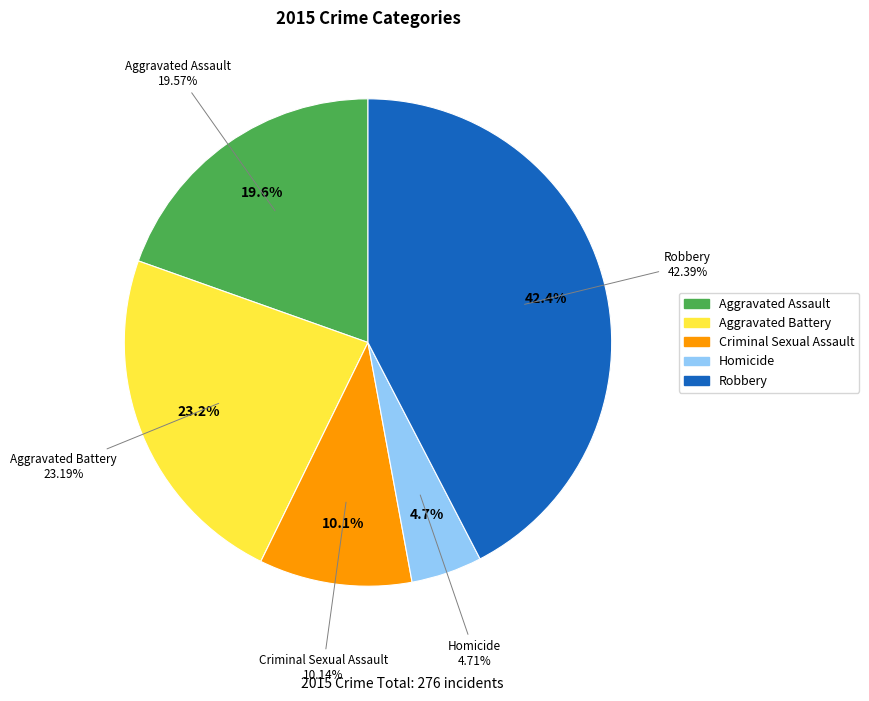

Is there any slice that represents more than half of the pie?

No